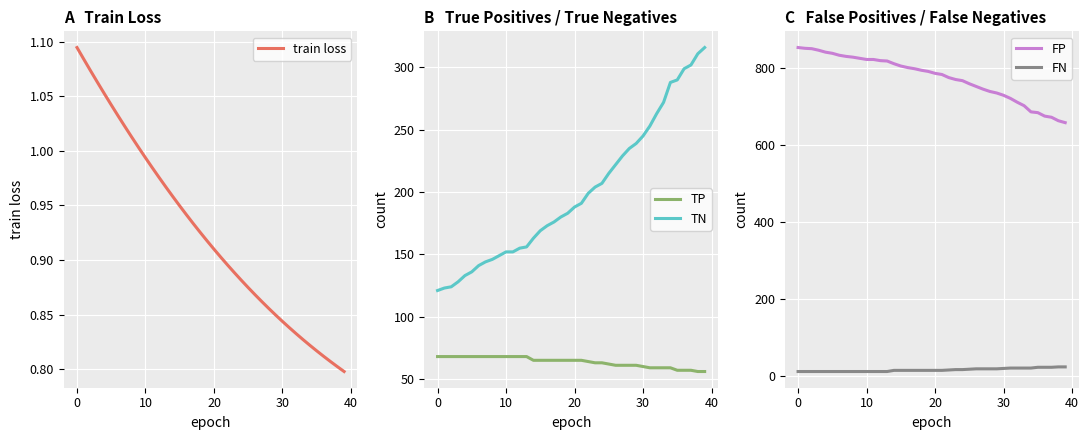

True or false: FN and FP intersect in this chart.

False